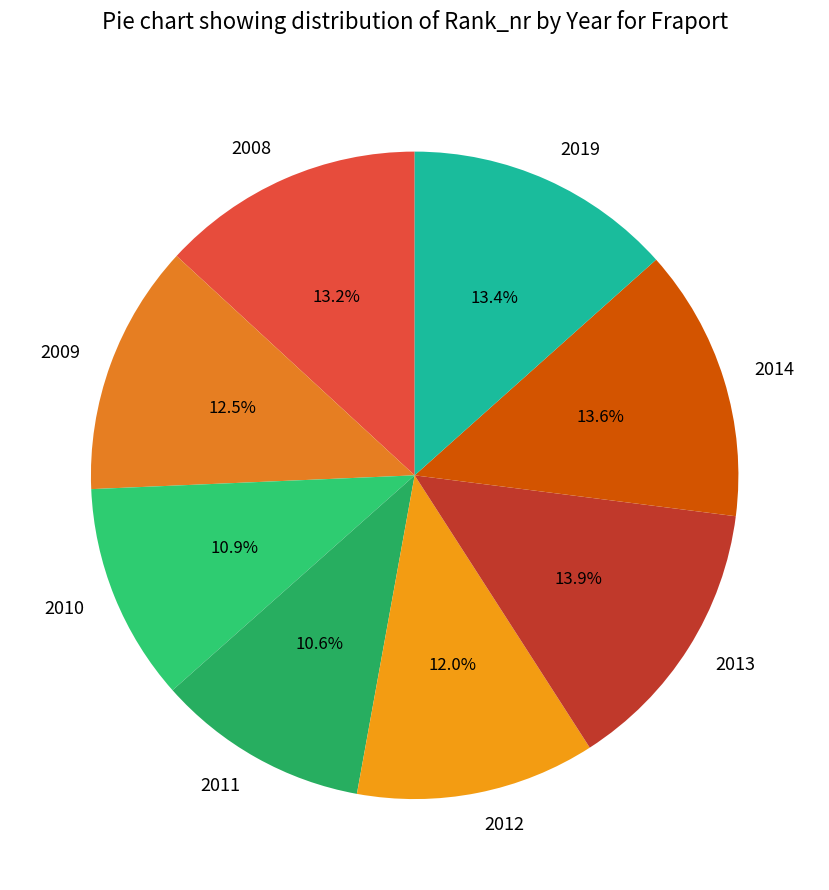

Is there a majority slice in this chart?

No